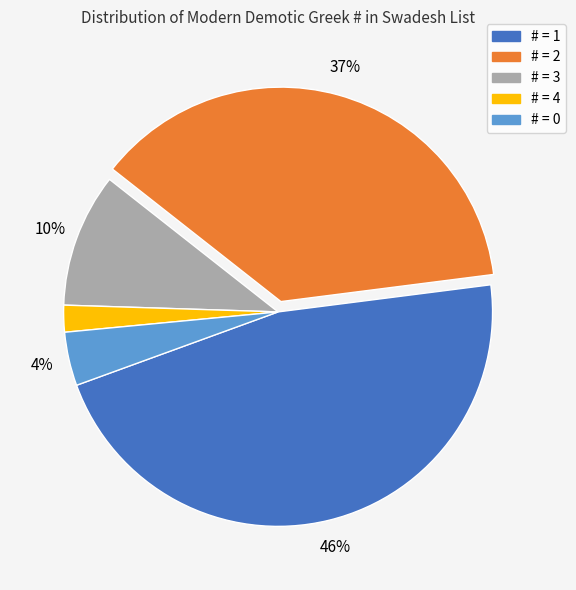

Count the number of slices in the pie.

5